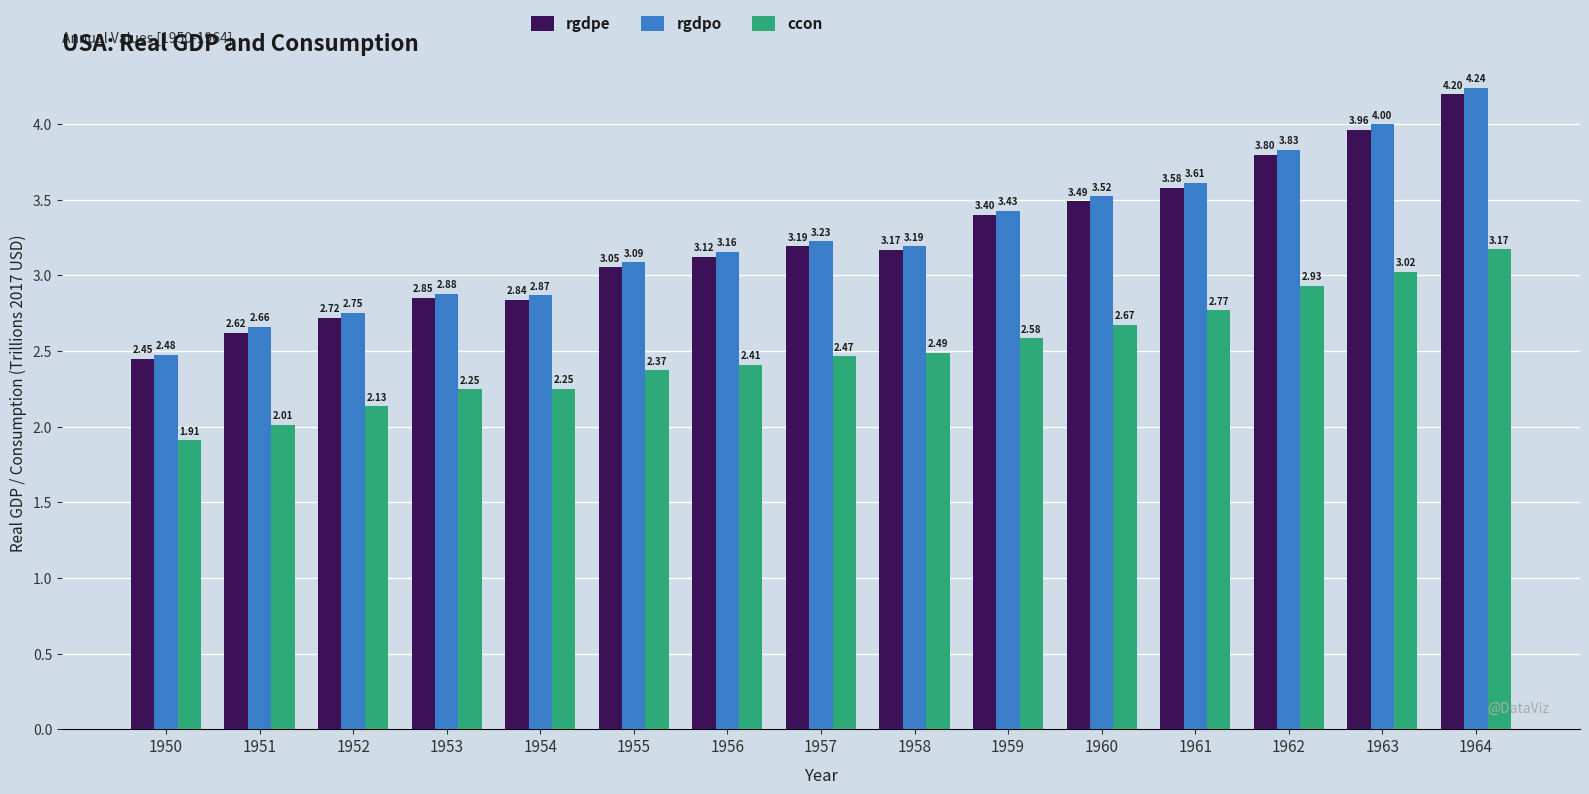

Which series changed the most between 1952 and 1963?

rgdpo